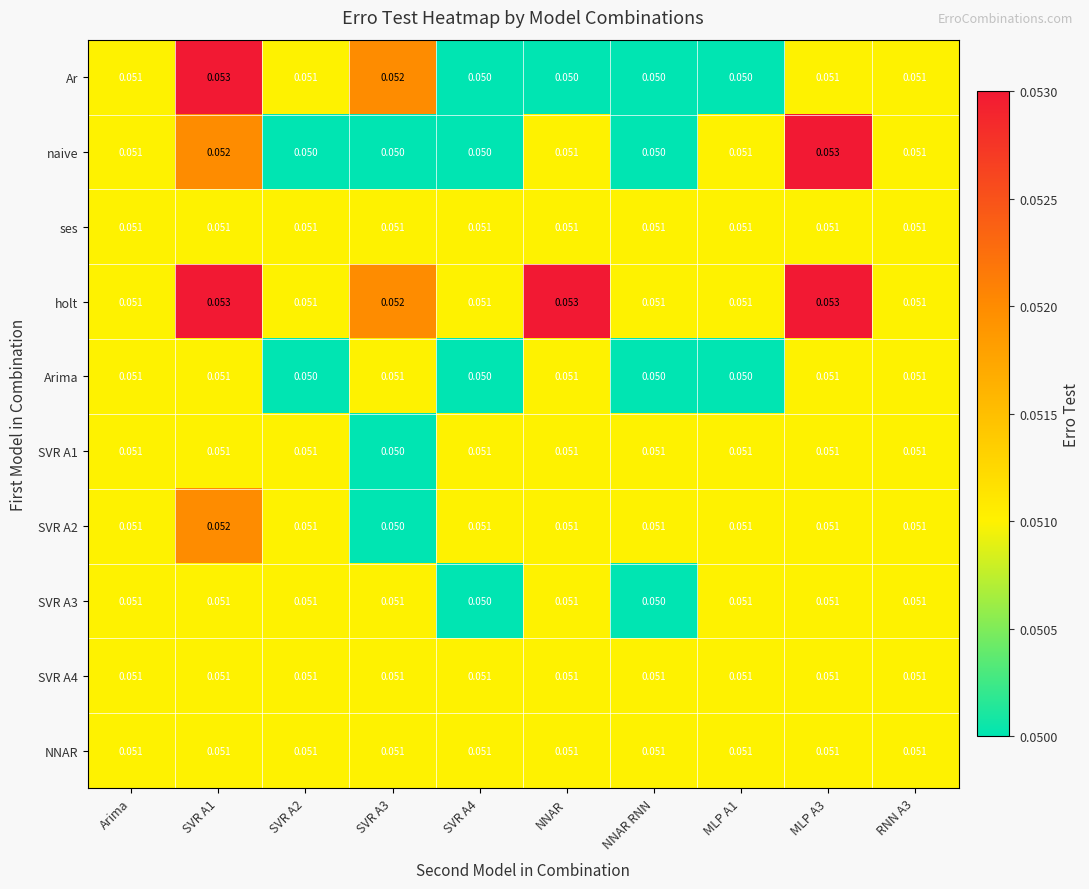

Which series has the largest total across all categories?

holt